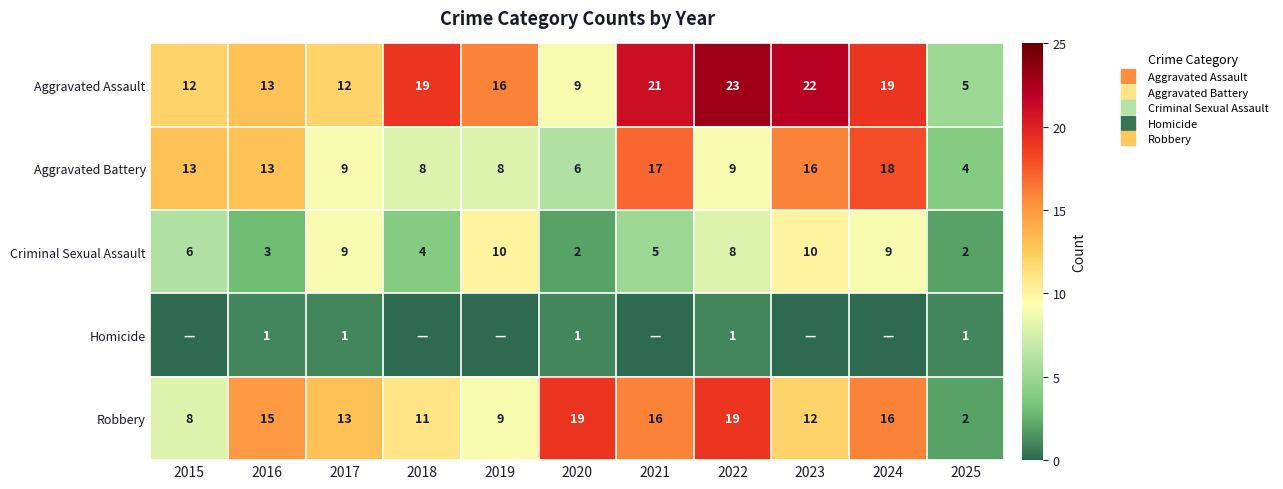

Between 2025 and 2024, which is larger?

2024